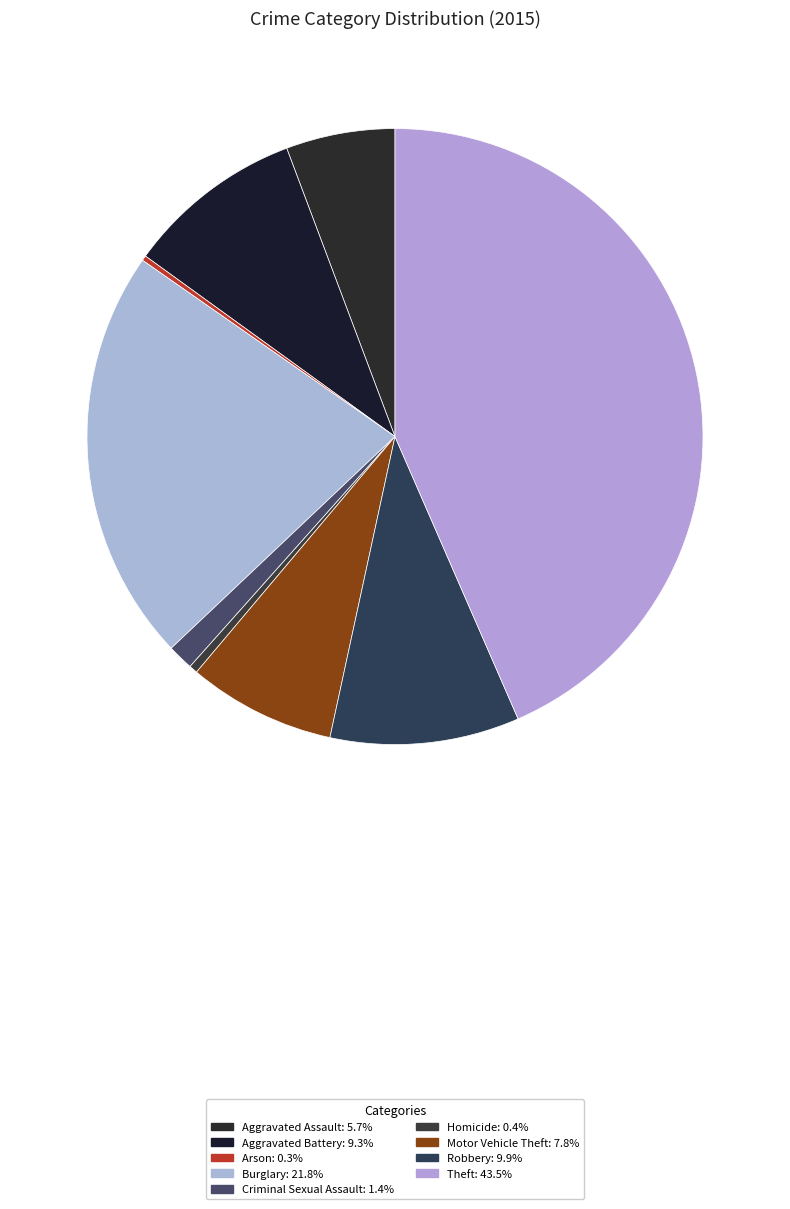

To the nearest percent, what is the combined percentage of Theft and Homicide?

44%